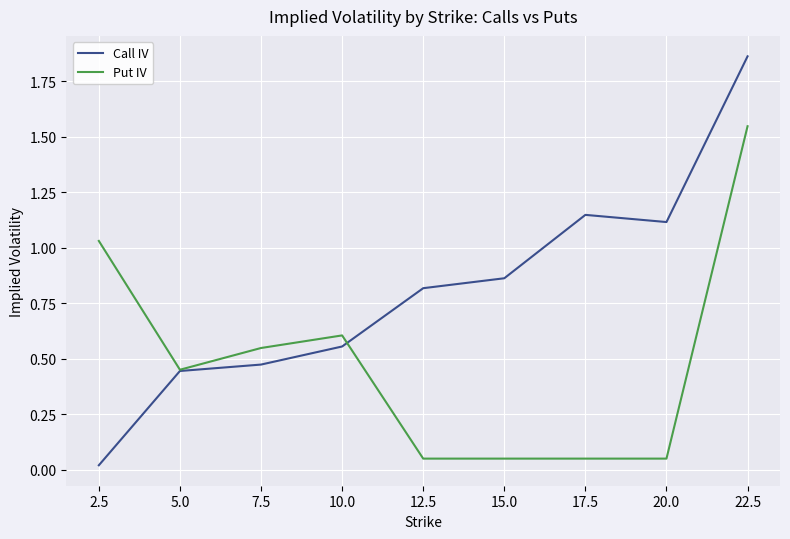

What is the sum of the Call IV values at 7.5 and 12.5?

1.3